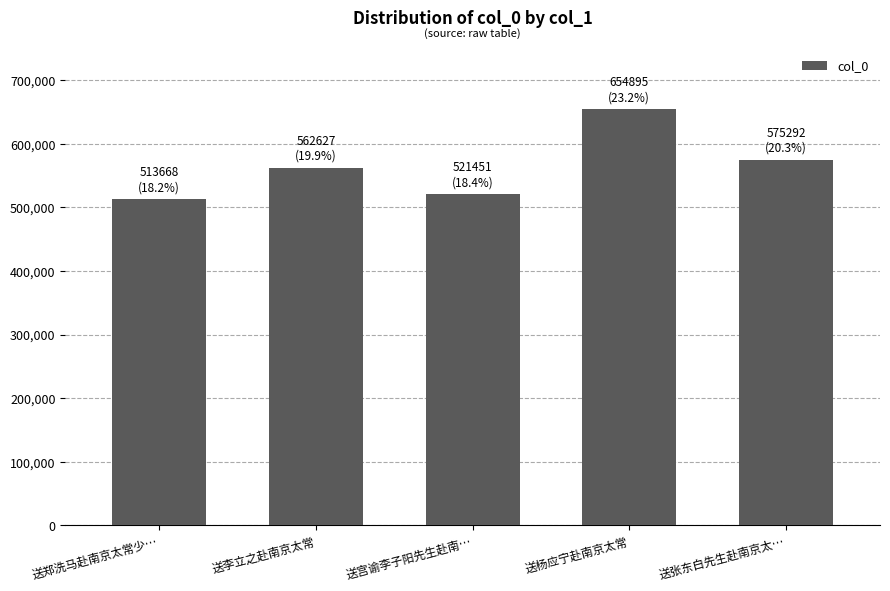

Reading right to left, what are all the values shown in this chart?

送张东白先生赴南京太…=575292	送杨应宁赴南京太常=654895	送宫谕李子阳先生赴南…=521451	送李立之赴南京太常=562627	送郑洗马赴南京太常少…=513668